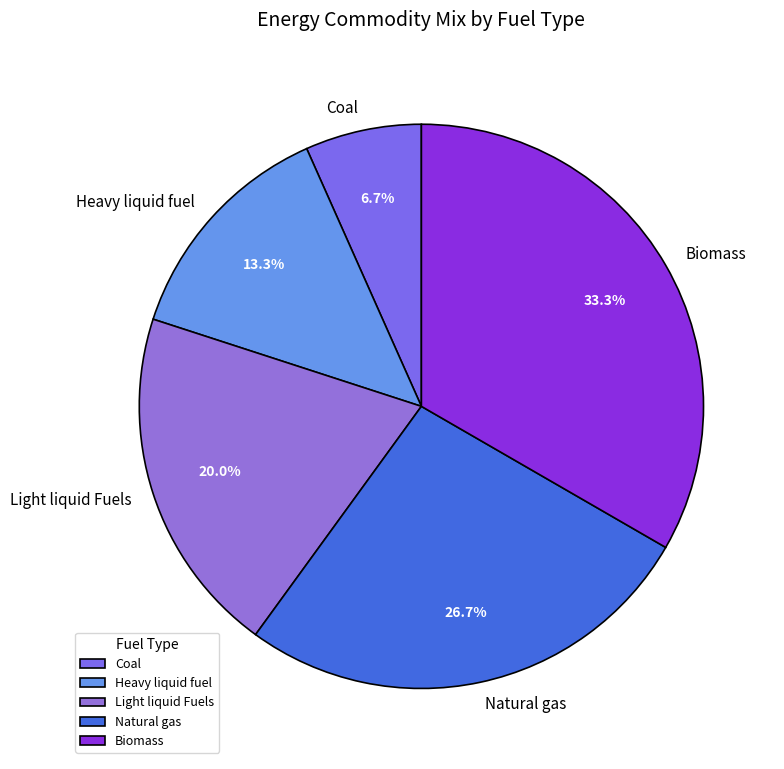

Which has a higher value, Light liquid Fuels or Coal?

Light liquid Fuels